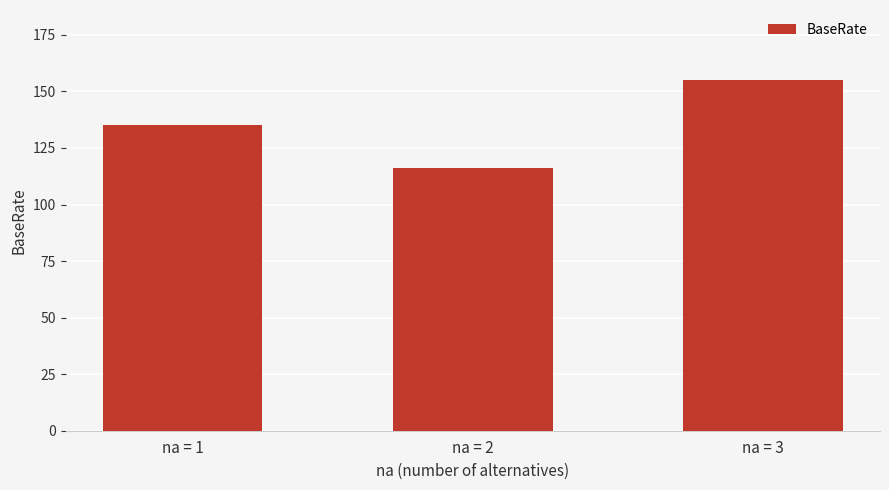

What is the ratio of the value at na = 3 to the value at na = 2?

1.3